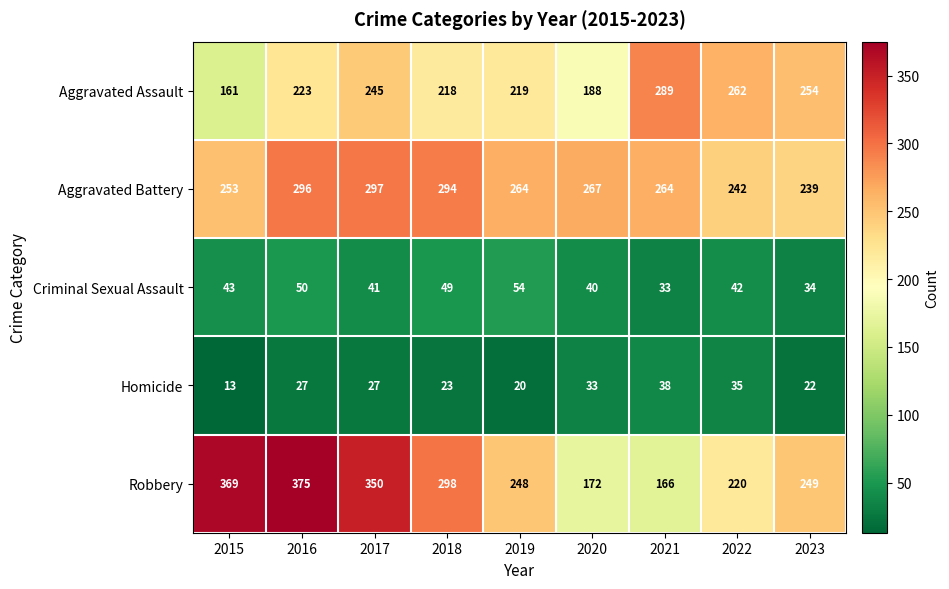

Where does the Criminal Sexual Assault series first go above 42?

2015